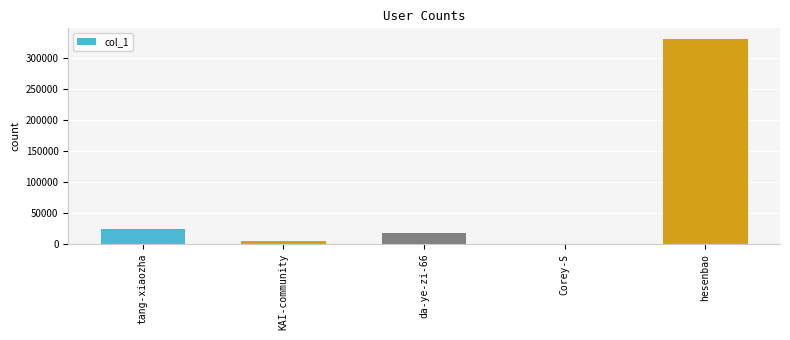

Are the bars horizontal?

No